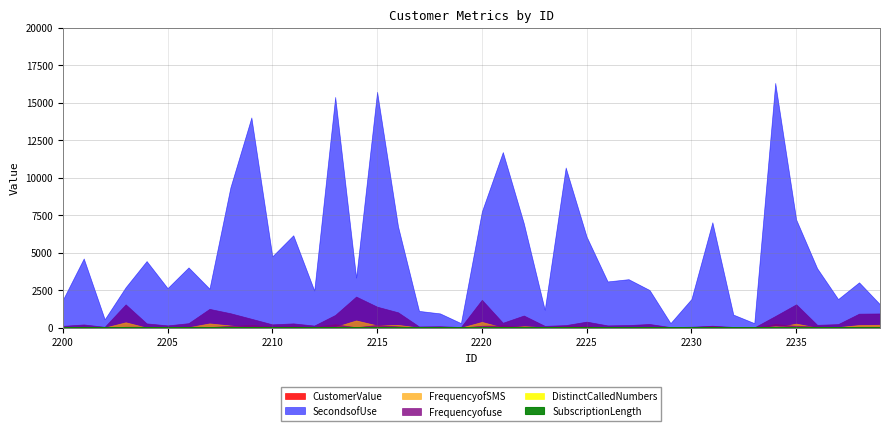

What is the difference between the SubscriptionLength values at 2239 and 2214?

11.0